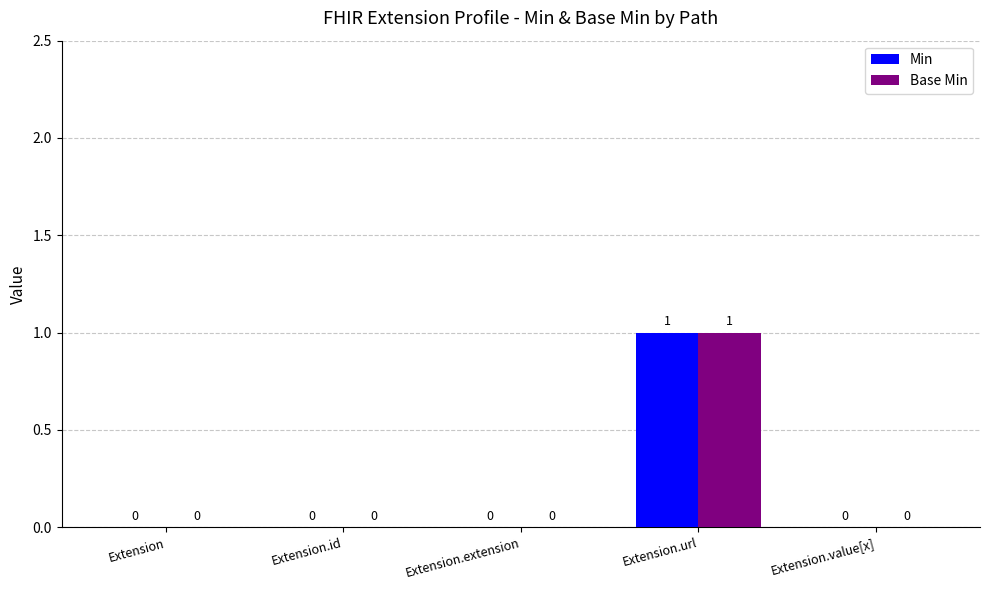

How many groups of bars are there?

5